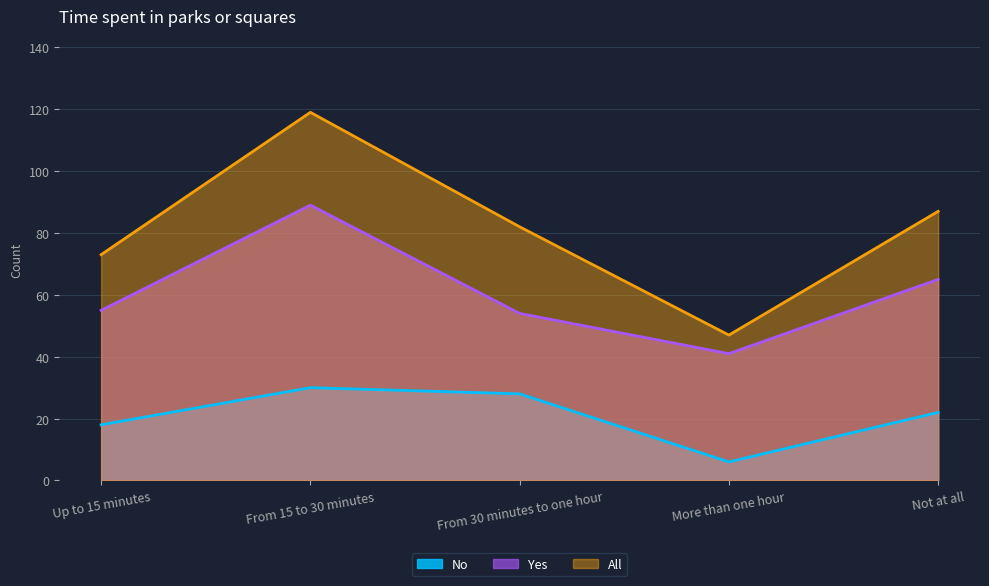

True or false: All has a value of 87 at Not at all.

True